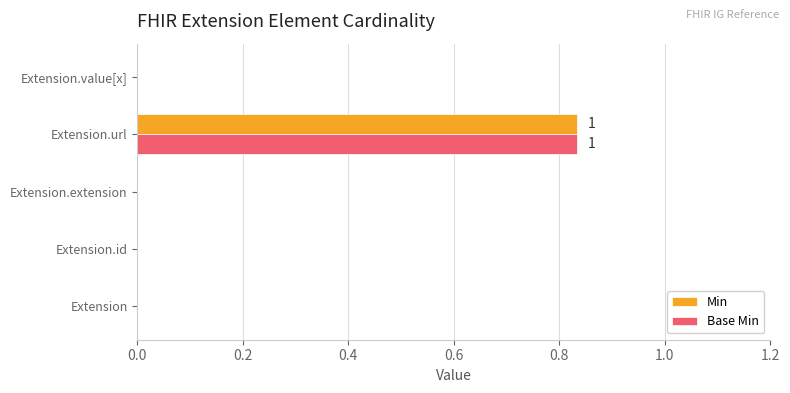

The value of Min at Extension is 0.0. True or false?

True